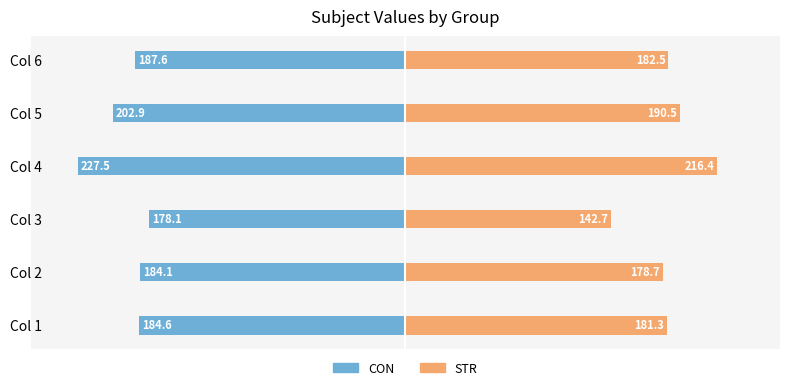

Reading right to left, transcribe all the data shown in this chart.

CON: -187.6	-202.9	-227.5	-178.1	-184.1	-184.6
STR: 182.5	190.5	216.4	142.7	178.7	181.3